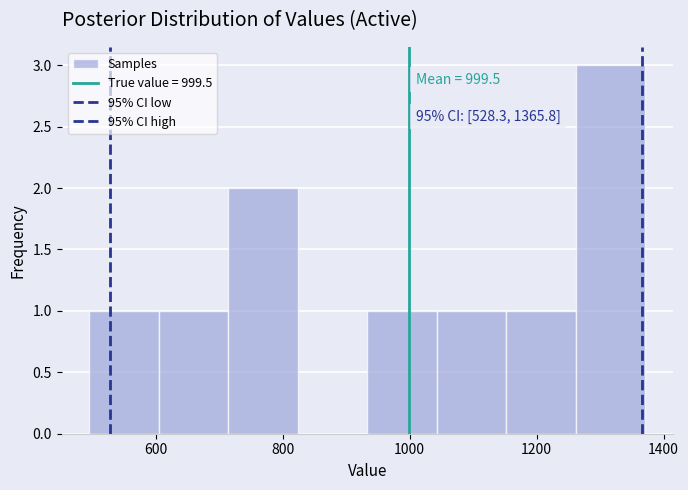

Which range on the x-axis has the tallest bar?

1260 to 1380